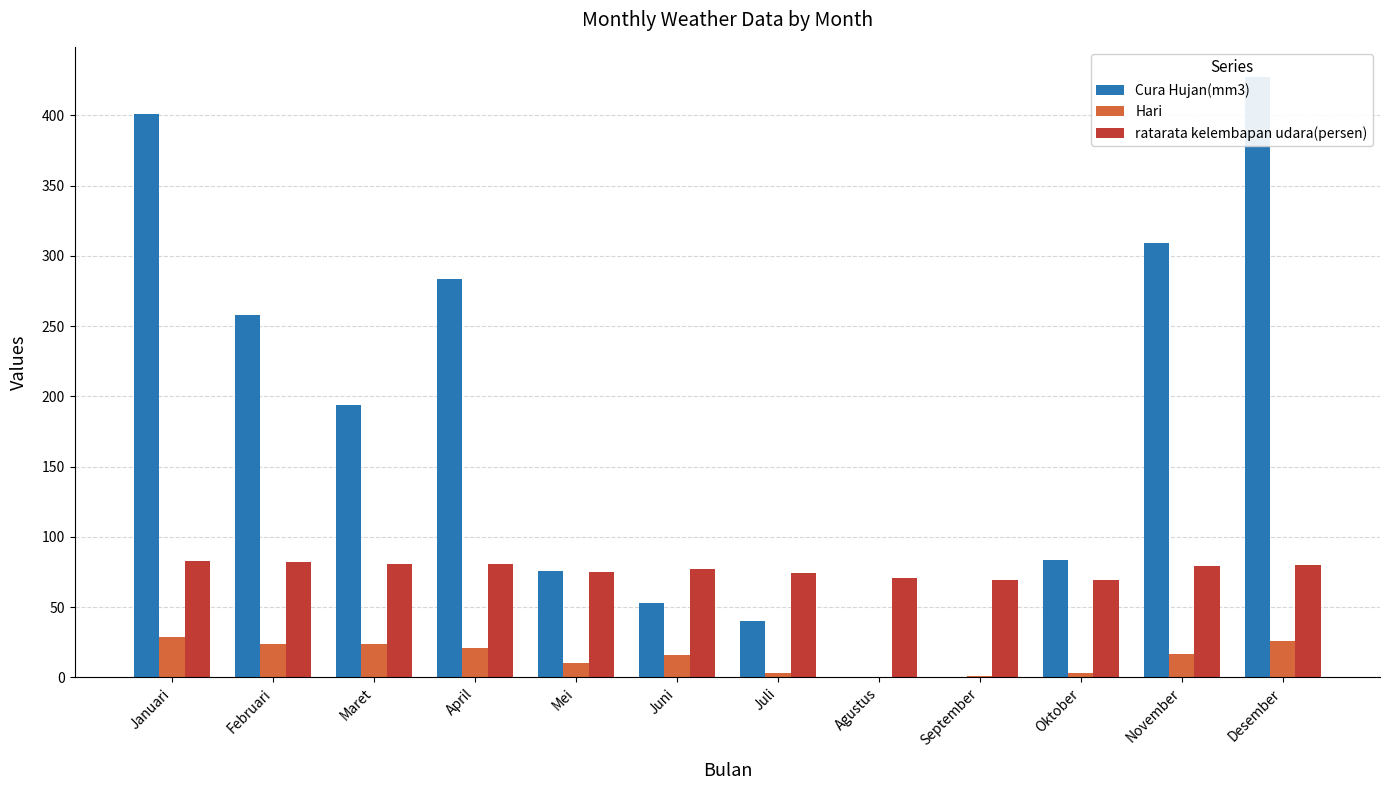

How many data points in Hari are less than 17?

6